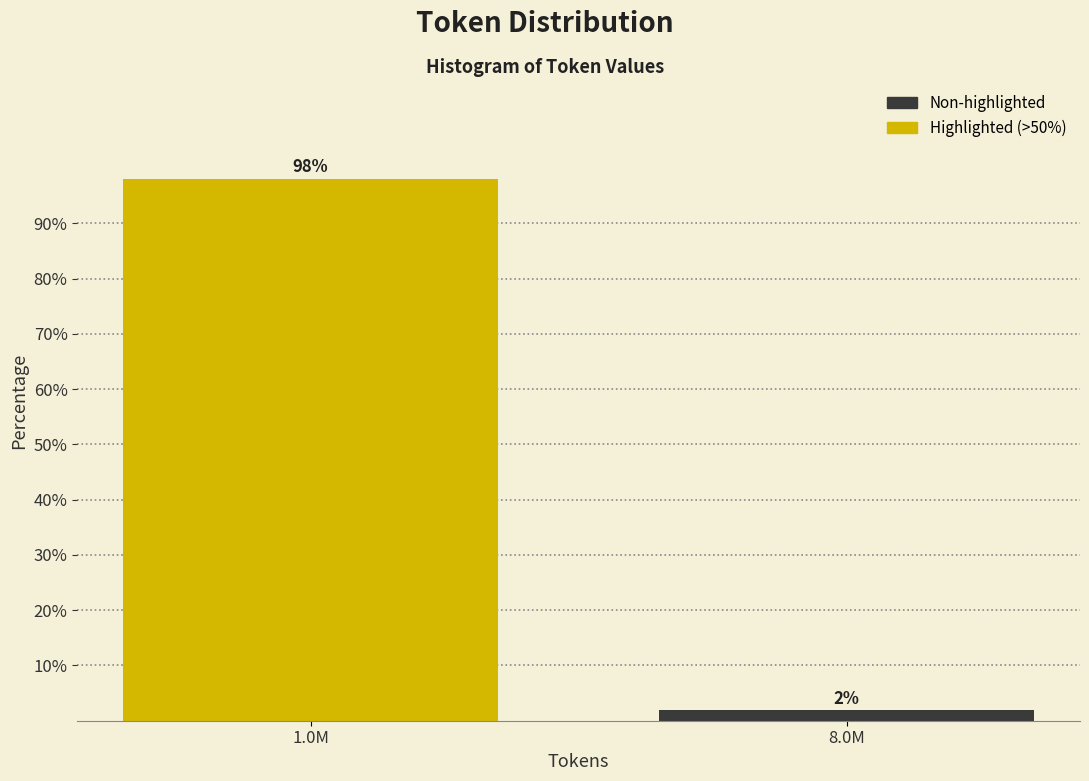

What is the sum of the values at 8.0M and 1.0M?

100.0